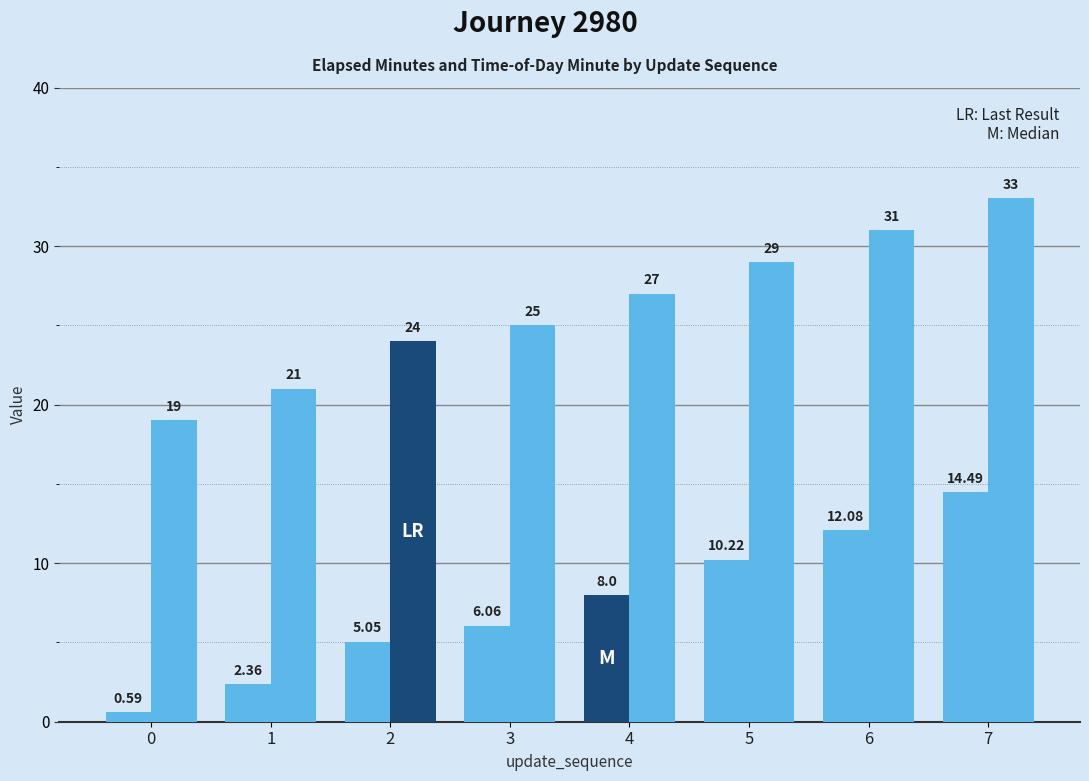

How many data points does each series have?

8